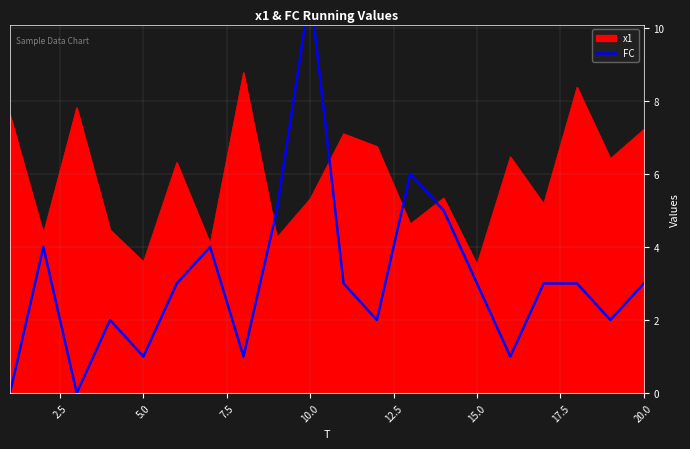

Reading right to left, transcribe all the data shown in this chart.

3	2	3	3	1	3	5	6	2	3	11	5	1	4	3	1	2	0	4	0